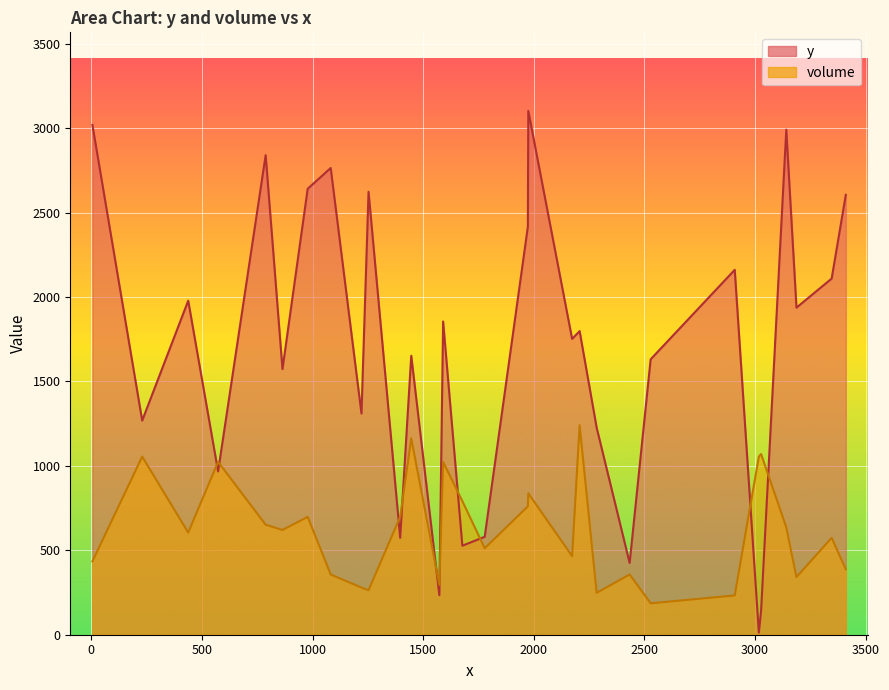

Which series has the largest total across all categories?

y